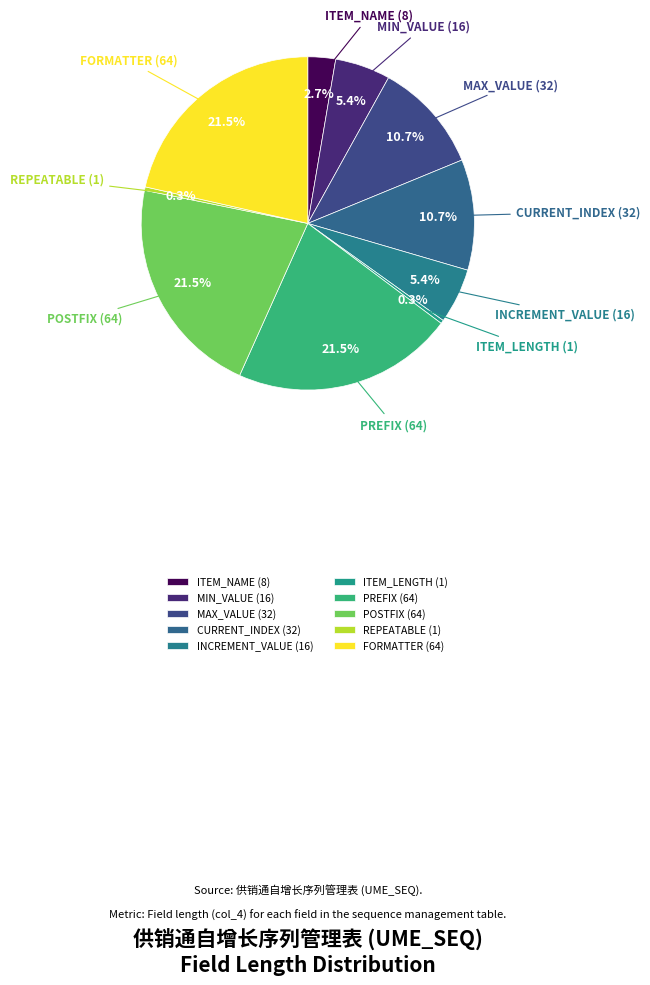

To the nearest percent, what is the average slice percentage?

10%